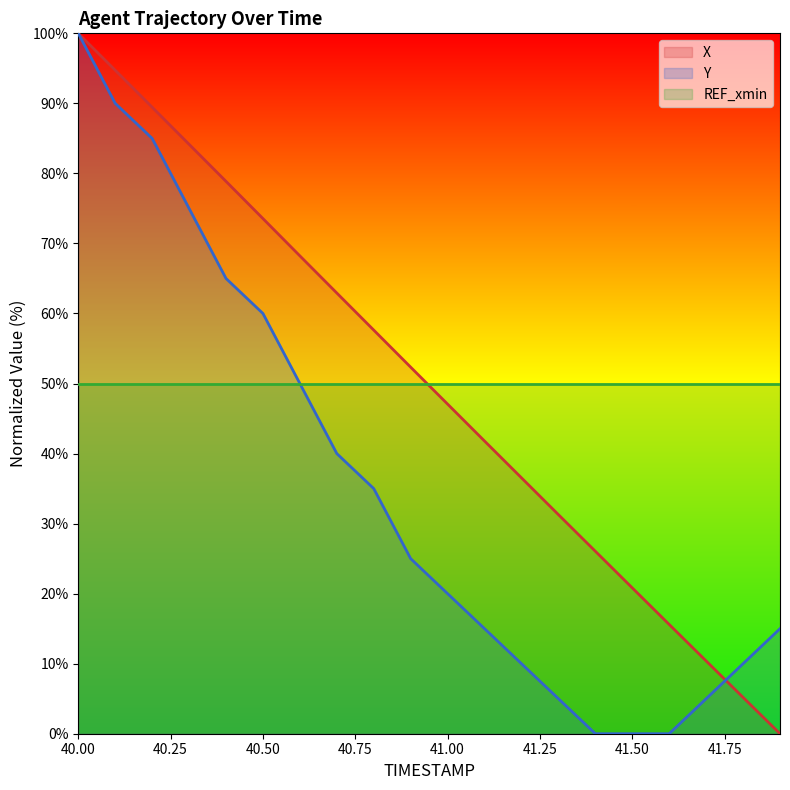

Reading left to right, extract all data points from this chart.

X: 100.0	94.7	89.5	84.2	78.9	73.6	68.2	62.9	57.6	52.3	47.1	41.8	36.5	31.3	26.1	20.8	15.6	10.4	5.2	0.0
Y: 100.0	90.0	85.0	75.0	65.0	60.0	50.0	40.0	35.0	25.0	20.0	15.0	10.0	5.0	0.0	0.0	0.0	5.0	10.0	15.0